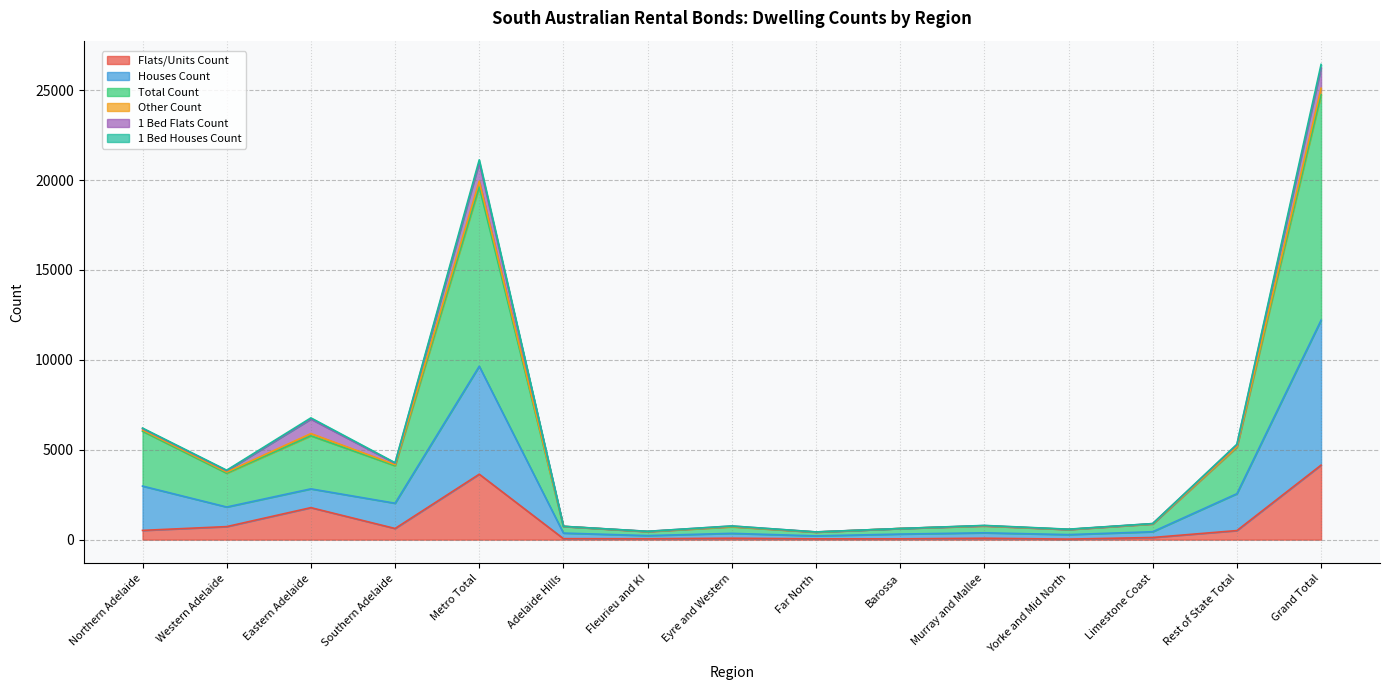

Between Fleurieu and KI and Yorke and Mid North, which series saw the biggest shift?

Other Count